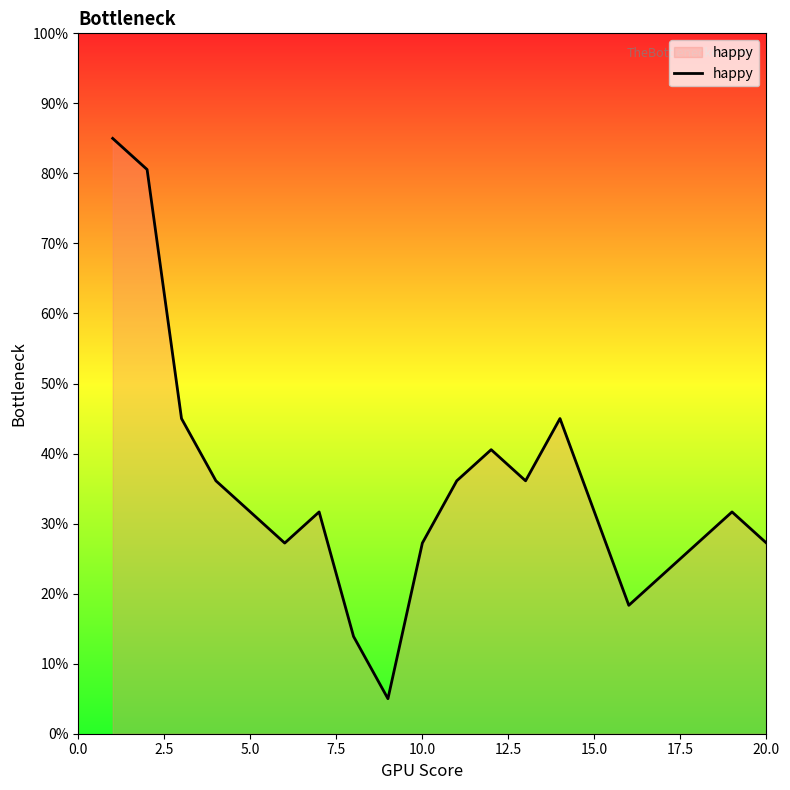

What is the smallest value displayed?

5.0